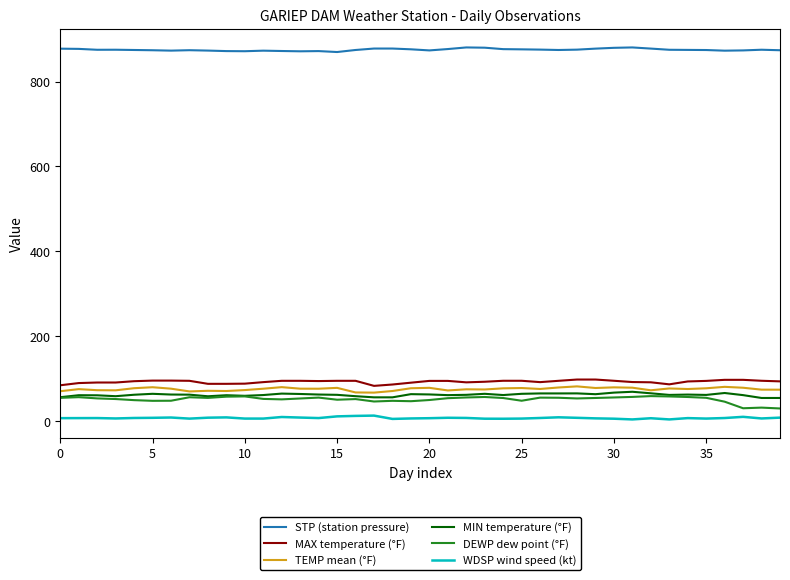

True or false: STP (station pressure) and MAX temperature (°F) intersect in this chart.

False